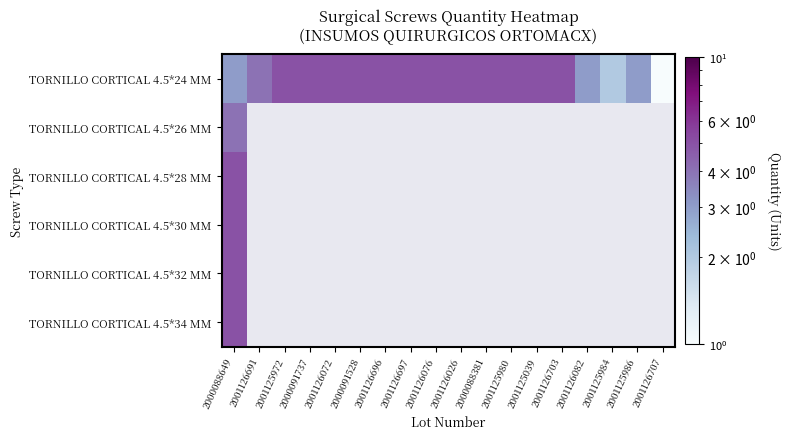

Which series has the largest range (max minus min)?

TORNILLO CORTICAL 4.5*24 MM